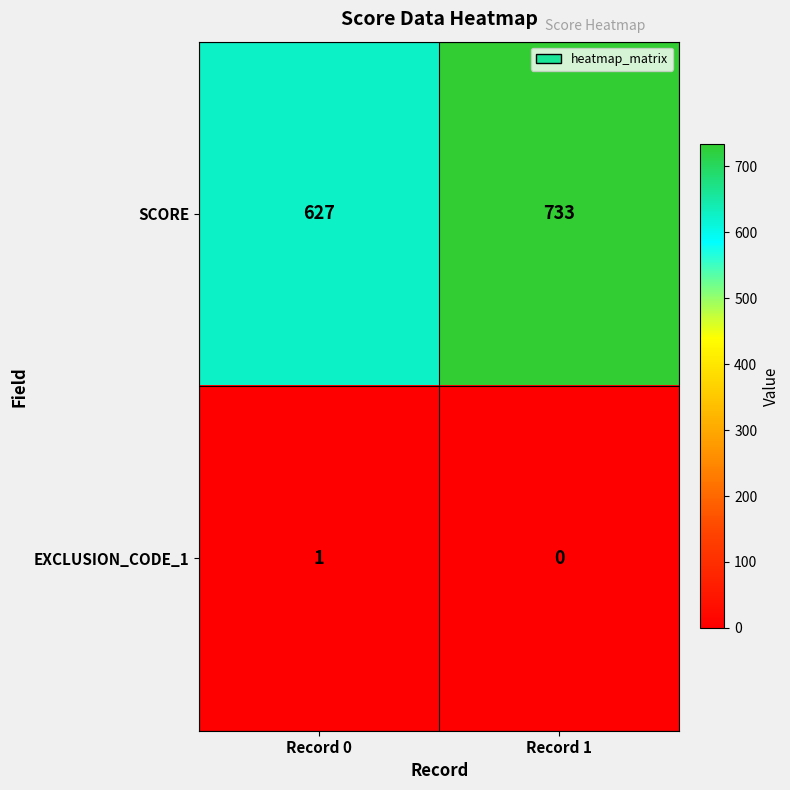

Reading left to right, list all the values displayed in this chart.

SCORE: 627	733
EXCLUSION_CODE_1: 1	0